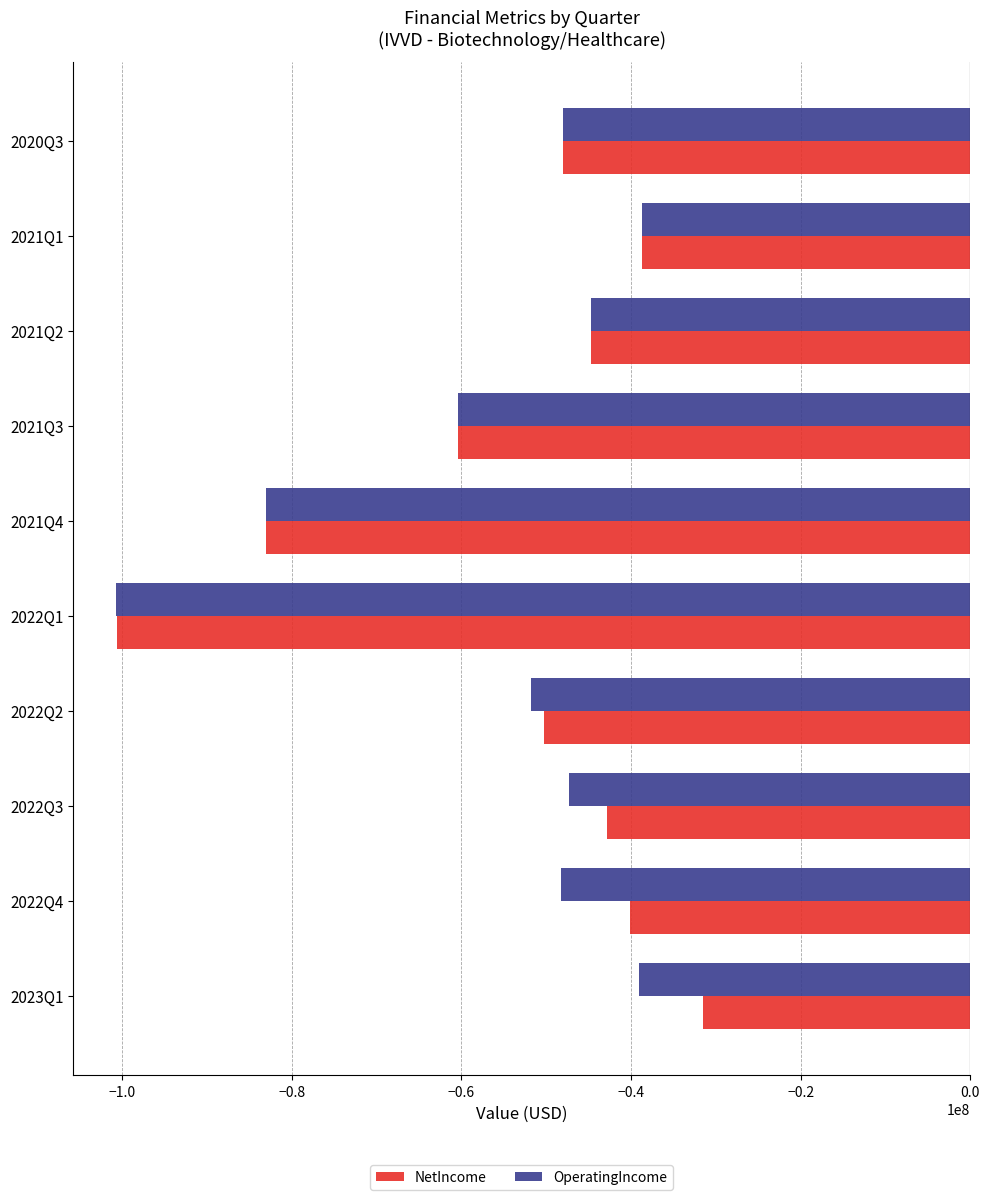

The value of OperatingIncome at 2021Q3 is -60418000. True or false?

True